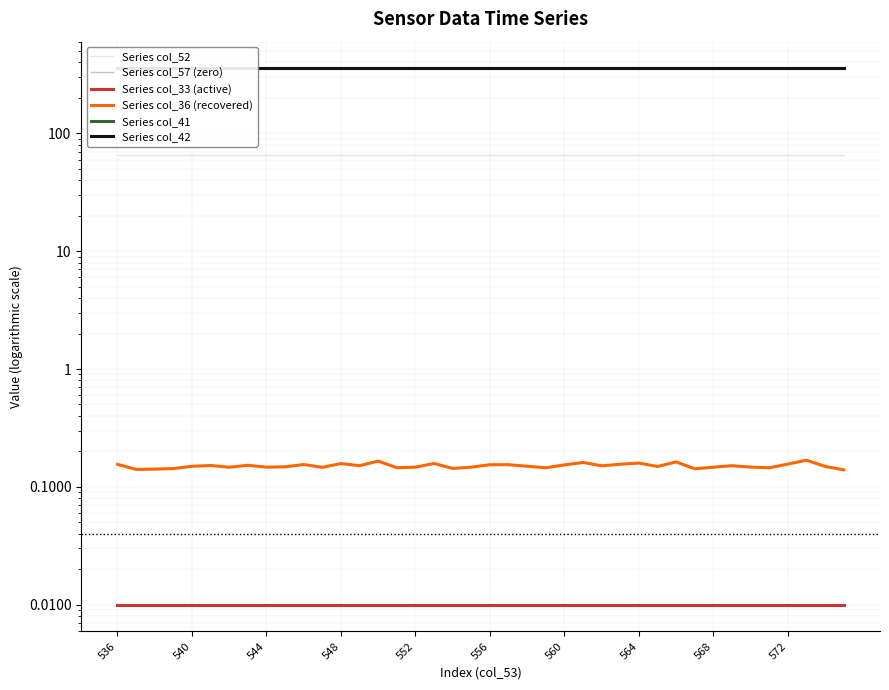

How many interior local valleys does the Series col_41 series have?

5